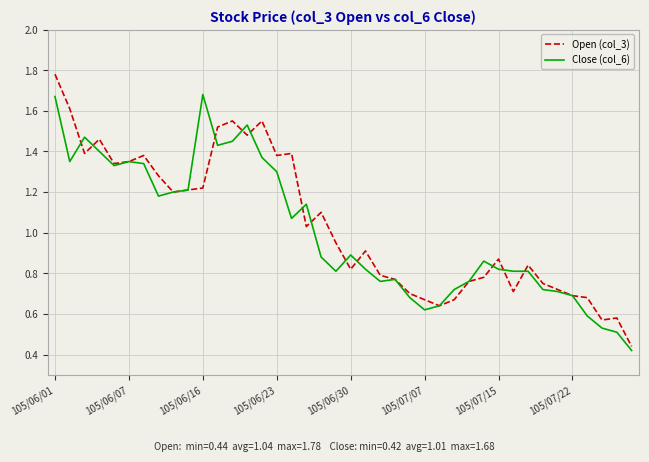

Which series has the largest range (max minus min)?

Open (col_3)